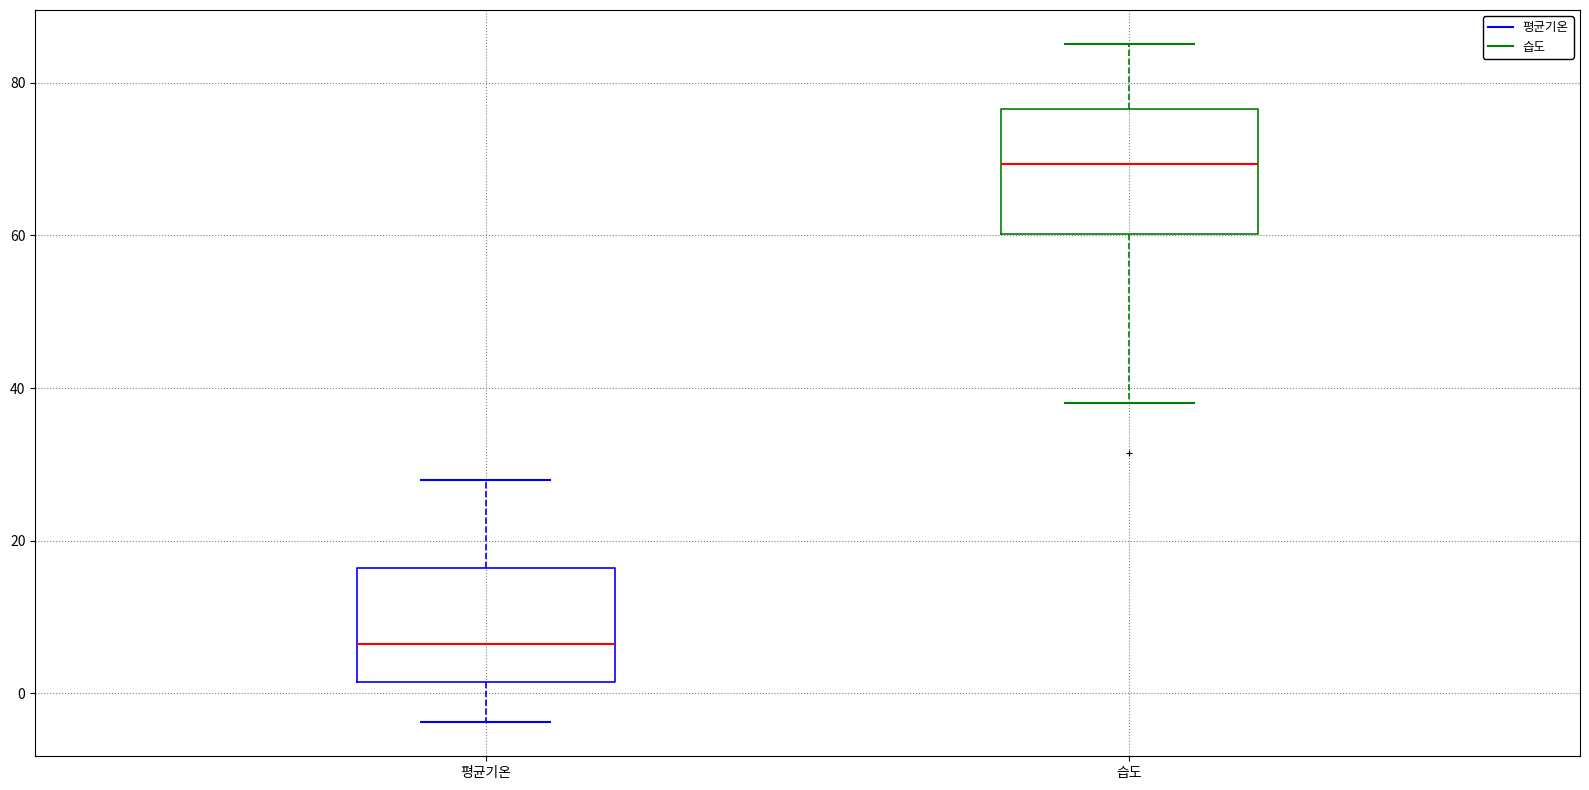

Reading left to right, transcribe this box plot: for each box, give where its median line is, the range the box spans, and where its two whiskers end, as read against the y-axis. The values are not printed on the chart, so give them approximately, as read against the axis.

평균기온: median 6, box 2 to 16, whiskers -4 to 28
습도: median 70, box 60 to 76, whiskers 38 to 86